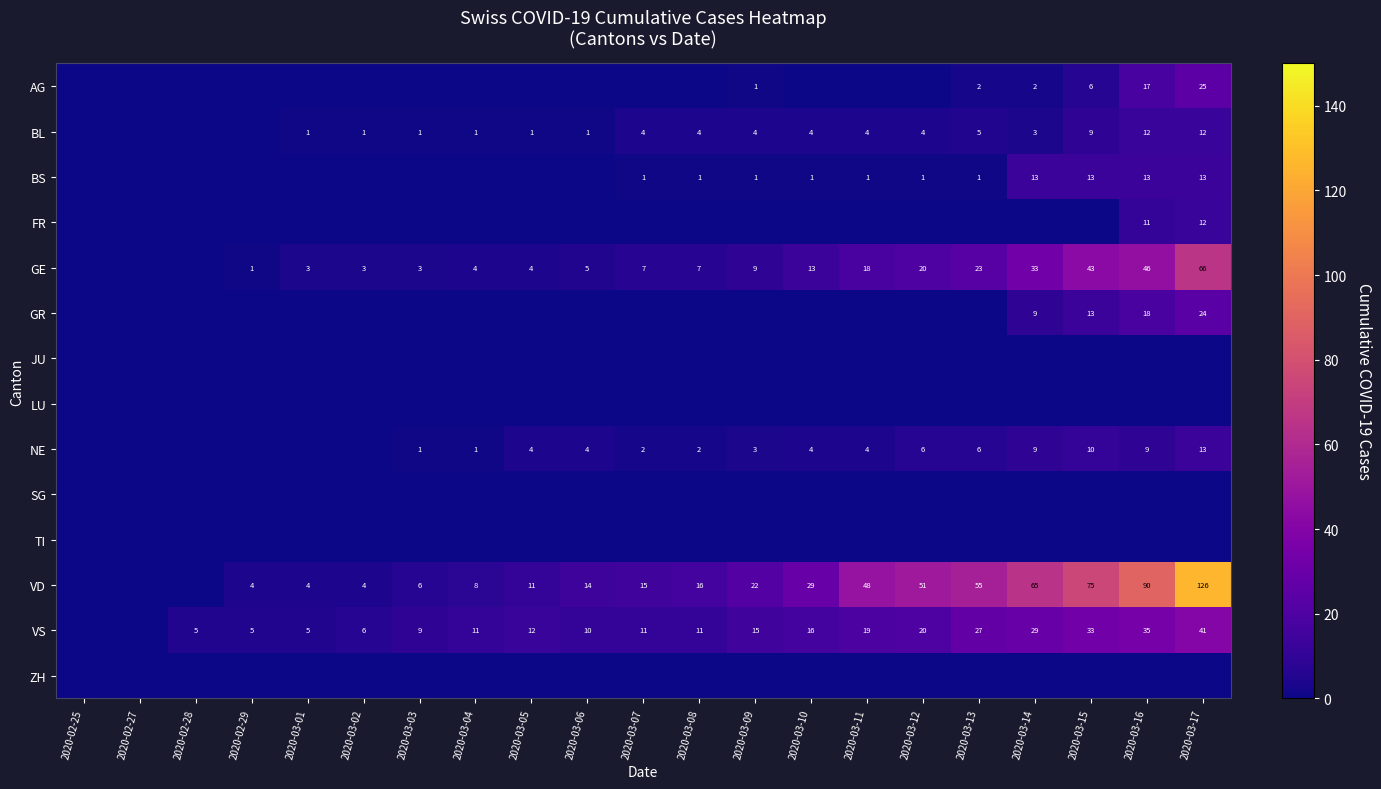

The BS series shows 0 at 2020-03-10. True or false?

False